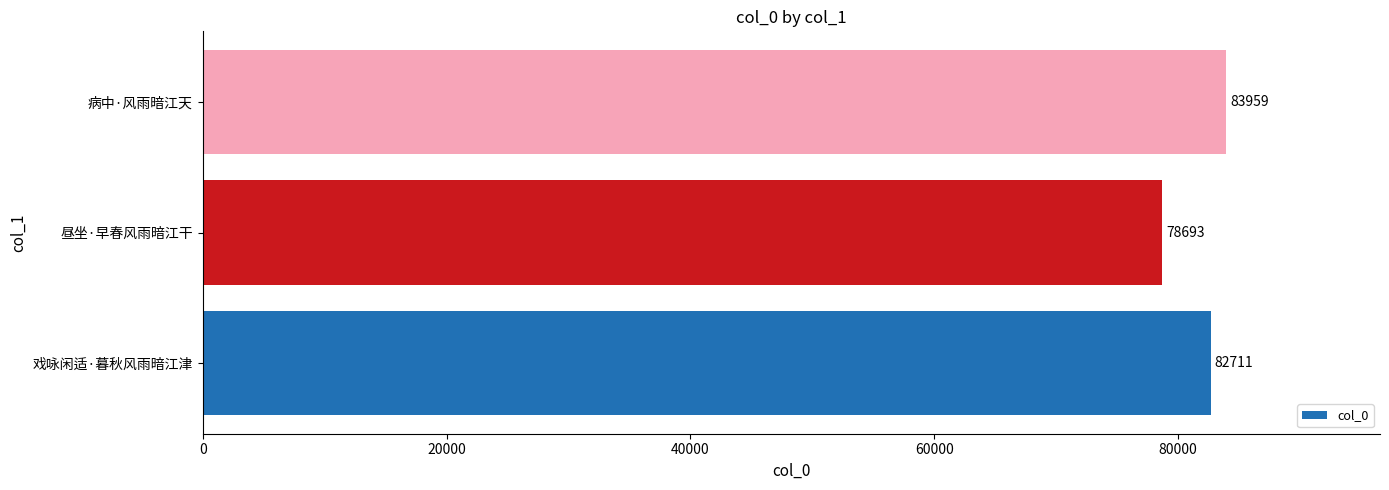

Which label corresponds to the largest value in the chart?

病中·风雨暗江天